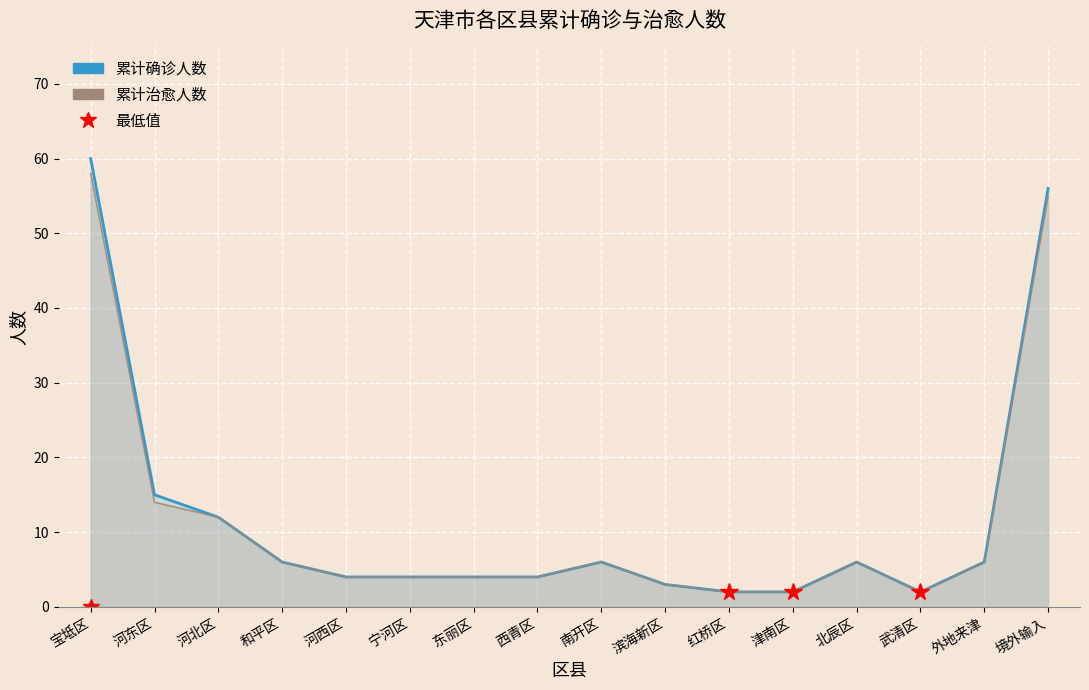

True or false: 累计治愈人数 has a value of 7 at 河北区.

False